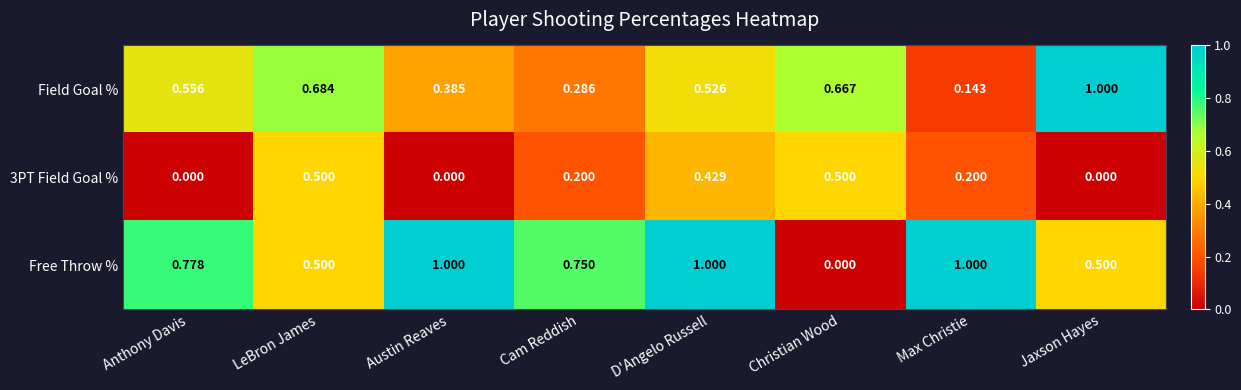

At which label is Field Goal % closest to 0?

Max Christie